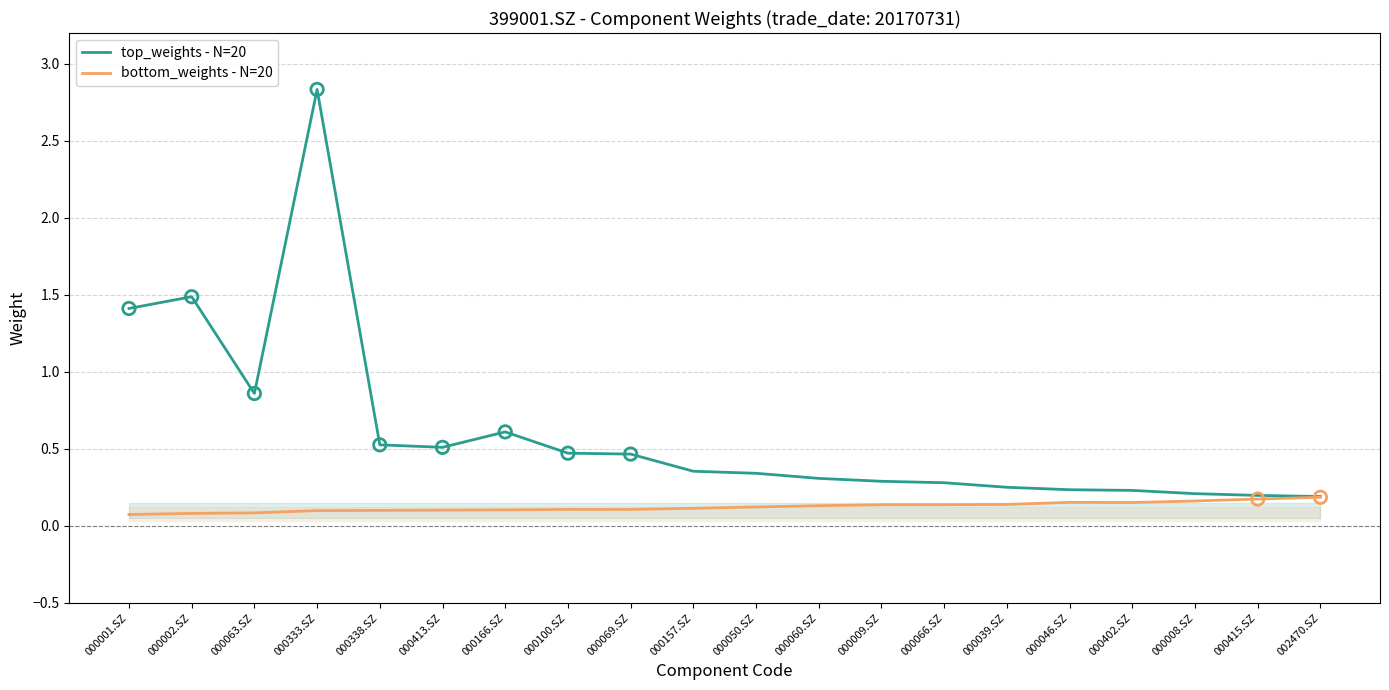

At how many categories does at least one series exceed 0?

20